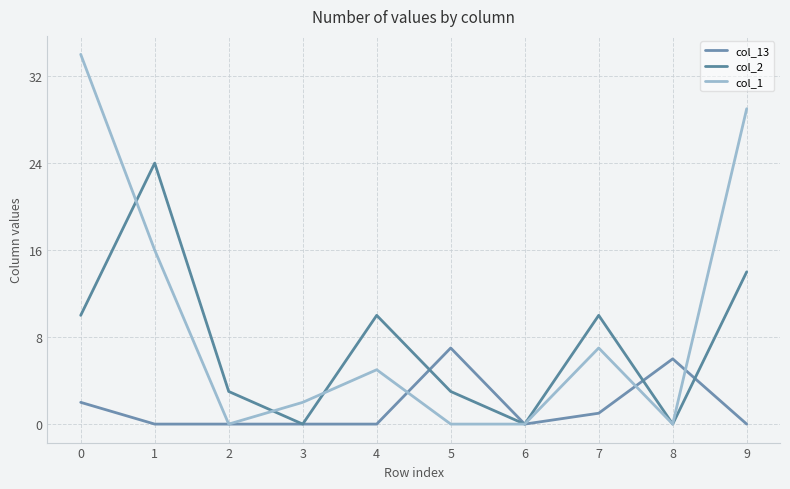

What is the total value across all series at 5?

10